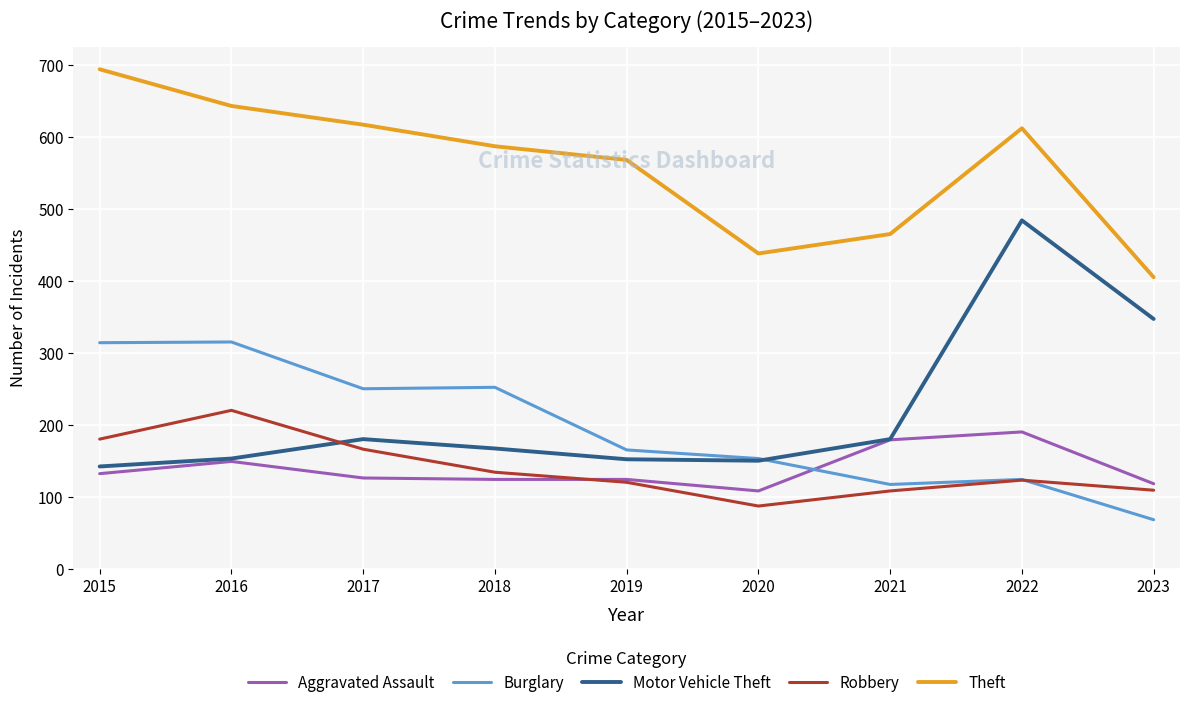

Rank the series at 2023 from lowest to highest value.

Burglary, Robbery, Aggravated Assault, Motor Vehicle Theft, Theft